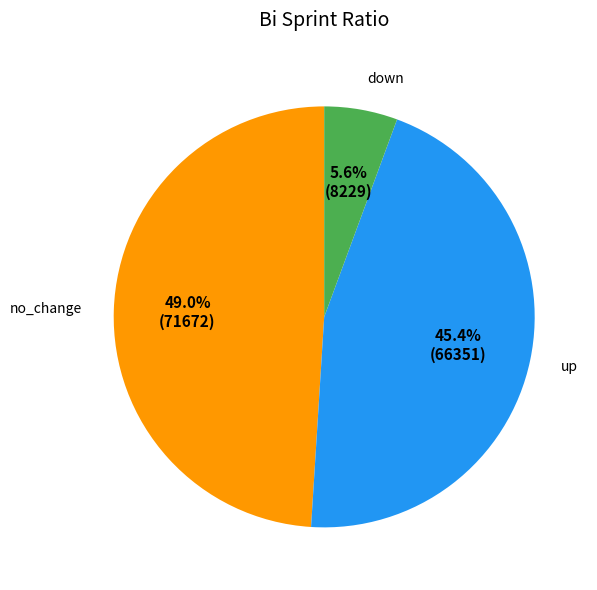

Which category has the biggest portion of the pie?

no_change